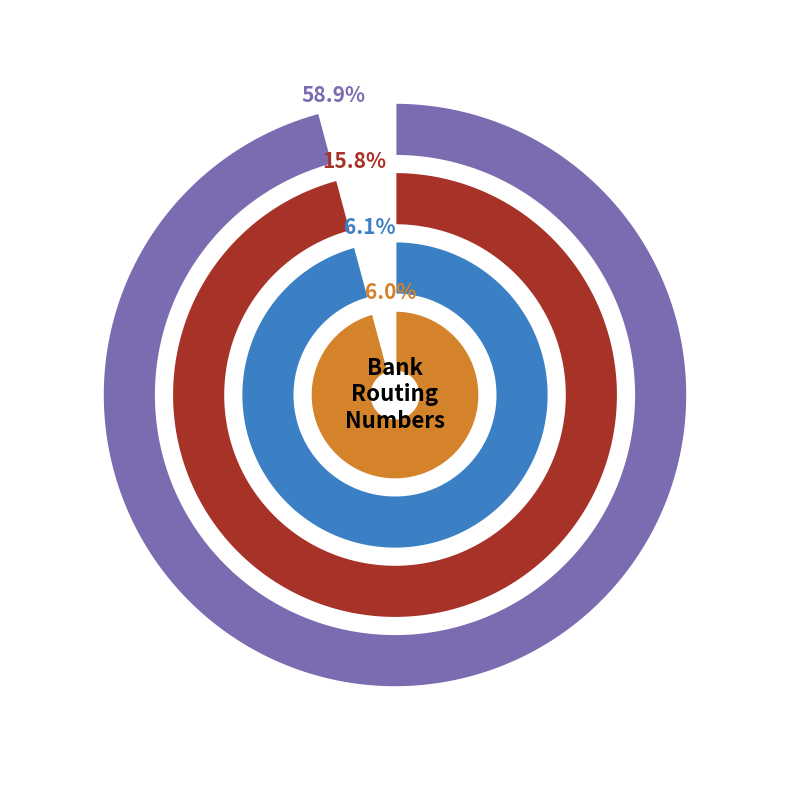

Combined, do Citigroup and Bank of New York Mellon account for over 50%?

Yes